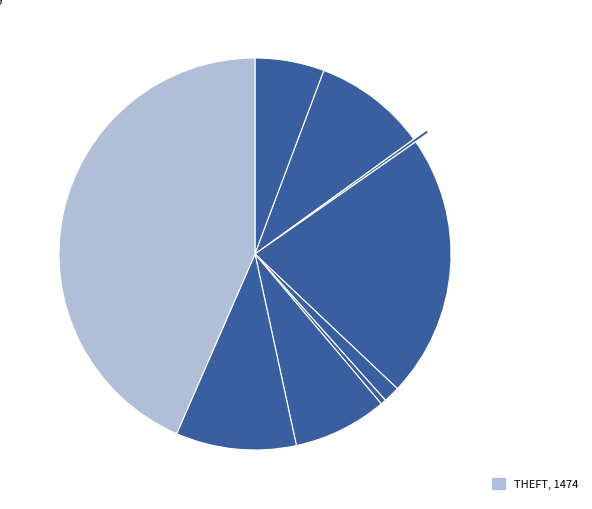

How many slices are in this pie chart?

9